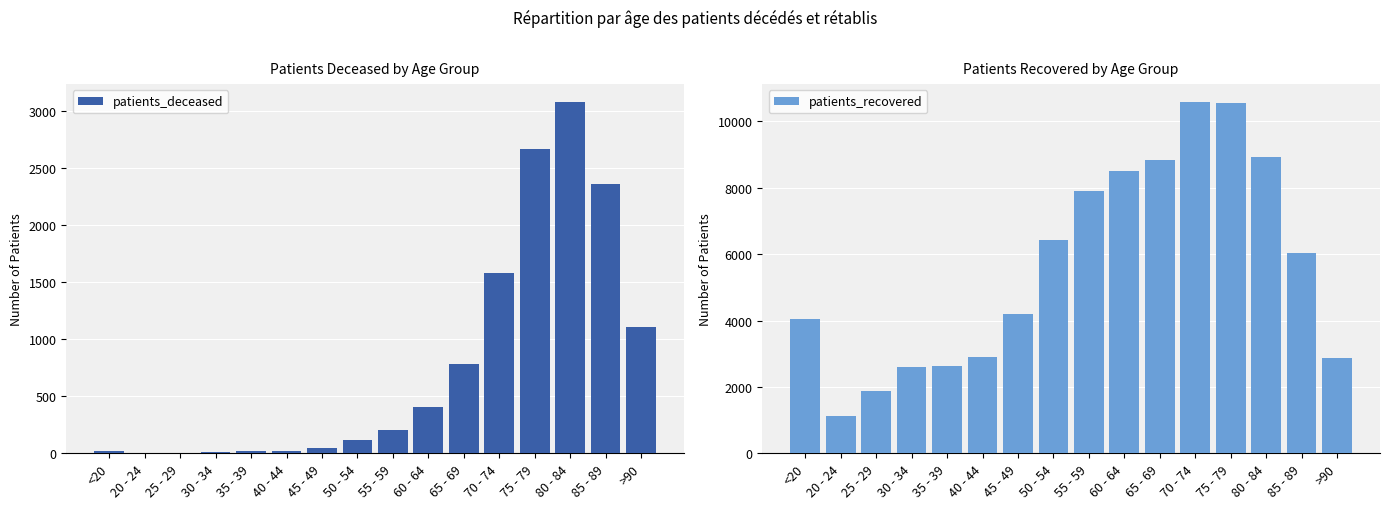

How many data points in patients_recovered are less than 6023?

8